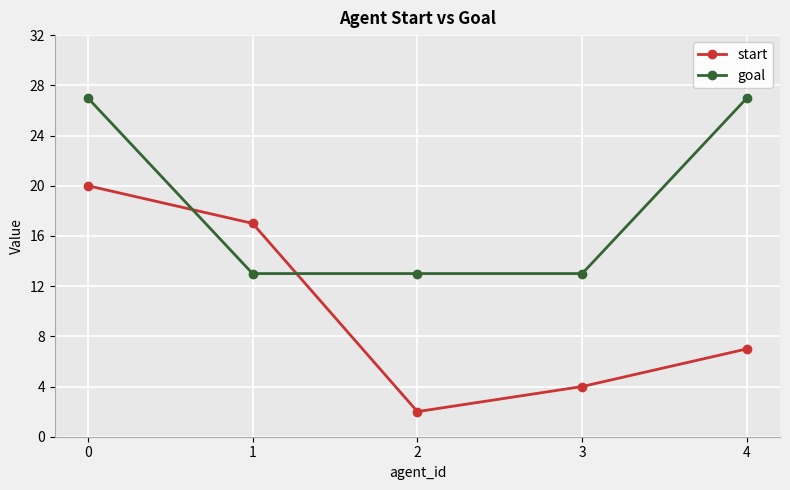

Rank the series by their maximum value, from highest to lowest.

goal, start